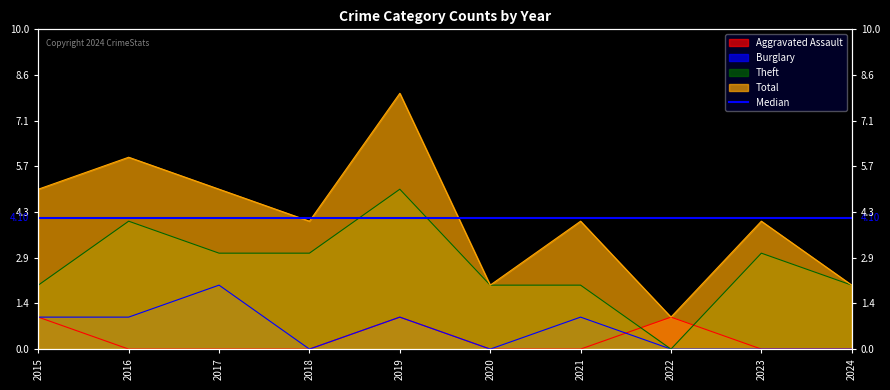

Count the number of categories in the chart.

10